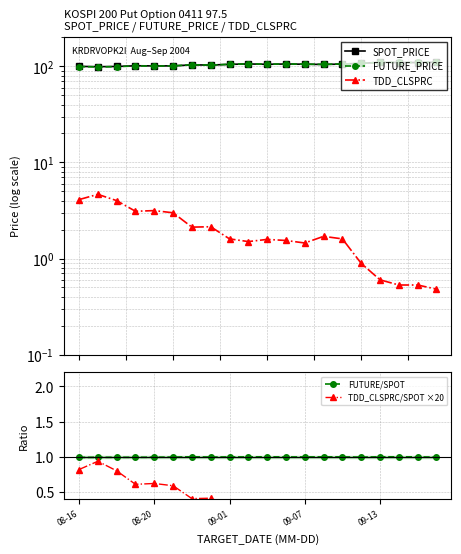

What is the value of the TDD_CLSPRC/SPOT ×20 point at the 6th from the left?

0.6